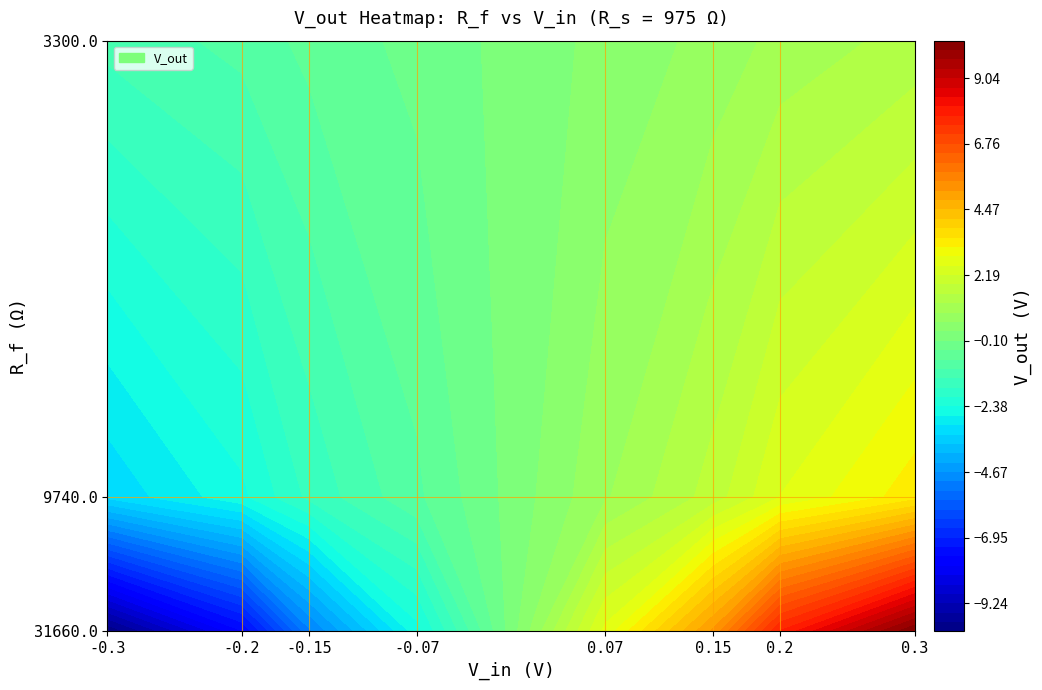

Reading right to left, extract all data points from this chart.

31660.0: 0.3=10.3	0.2=7.8	0.15=5.2	0.07=2.6	-0.07=-2.5	-0.15=-5.1	-0.2=-7.6	-0.3=-10.2
9740.0: 0.3=3.4	0.2=2.5	0.15=1.7	0.07=0.8	-0.07=-0.8	-0.15=-1.6	-0.2=-2.5	-0.3=-3.3
3300.0: 0.3=1.3	0.2=1.0	0.15=0.7	0.07=0.3	-0.07=-0.3	-0.15=-0.7	-0.2=-1.0	-0.3=-1.3